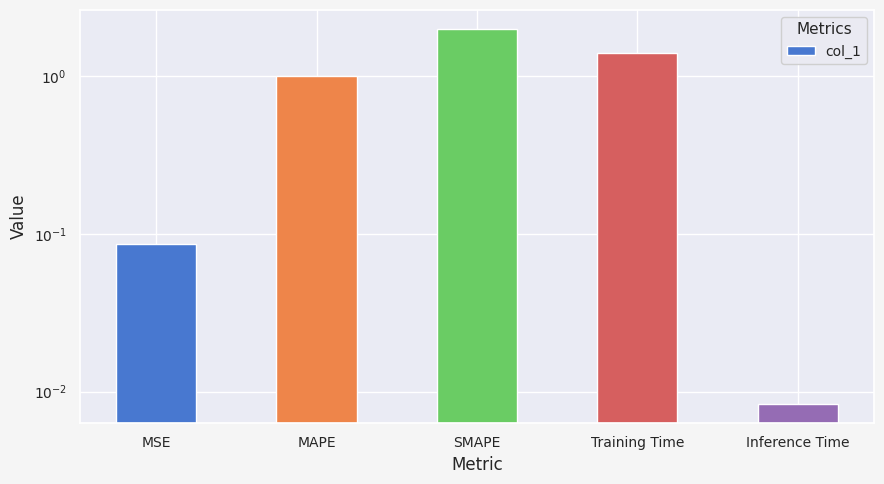

What is the maximum value shown in the chart?

2.0